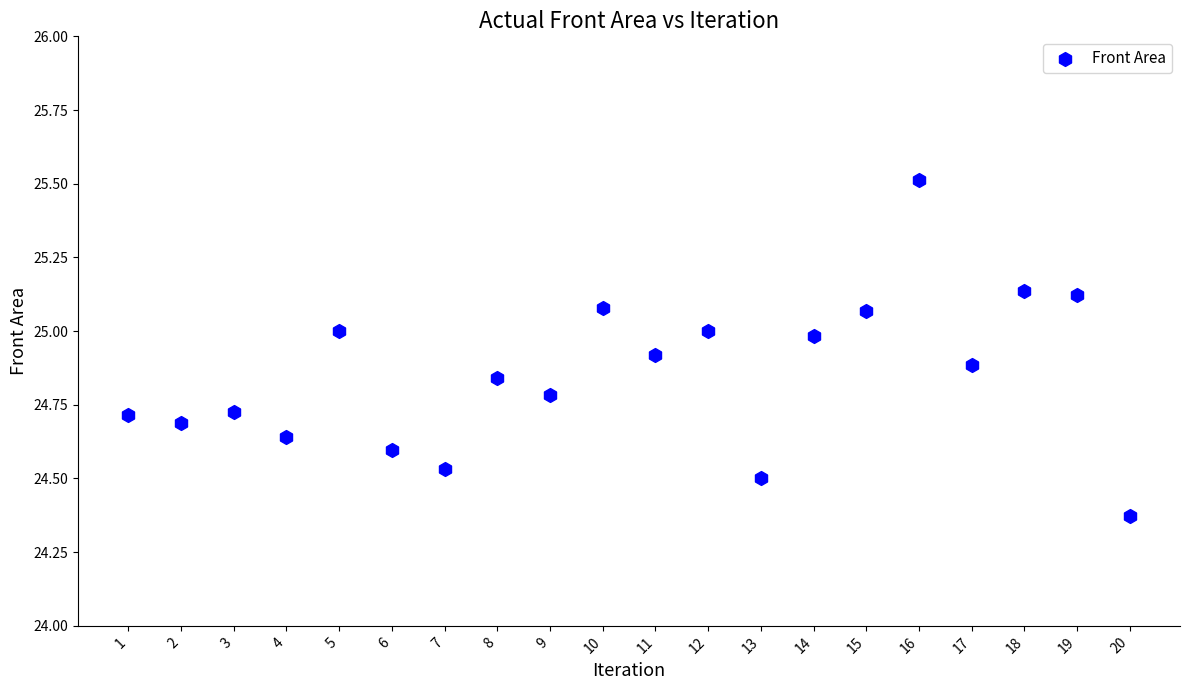

What is the range of Y values (max minus min)?

1.1